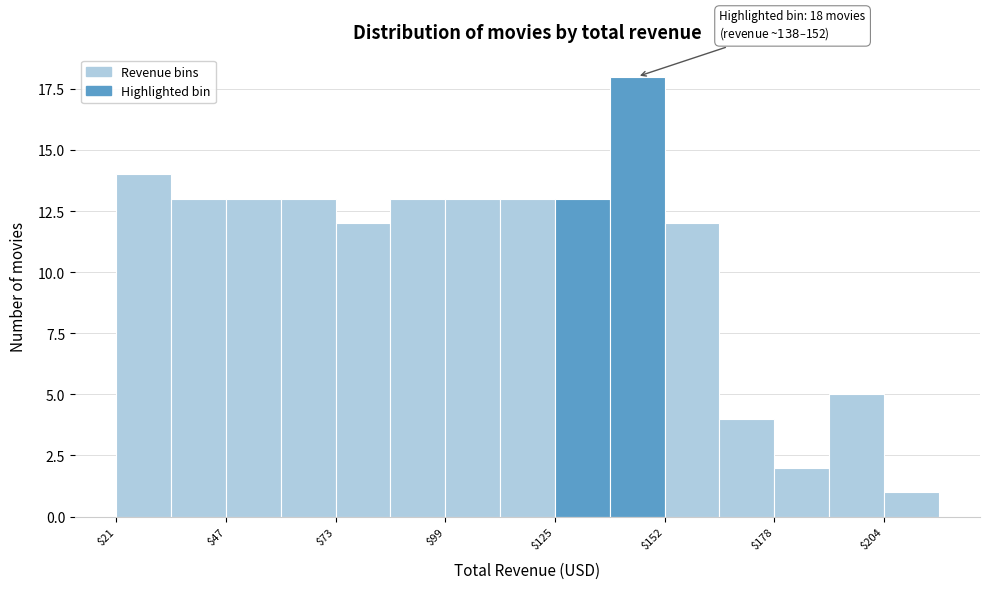

Read against the x-axis, roughly where is the centre of the tallest bar?

145